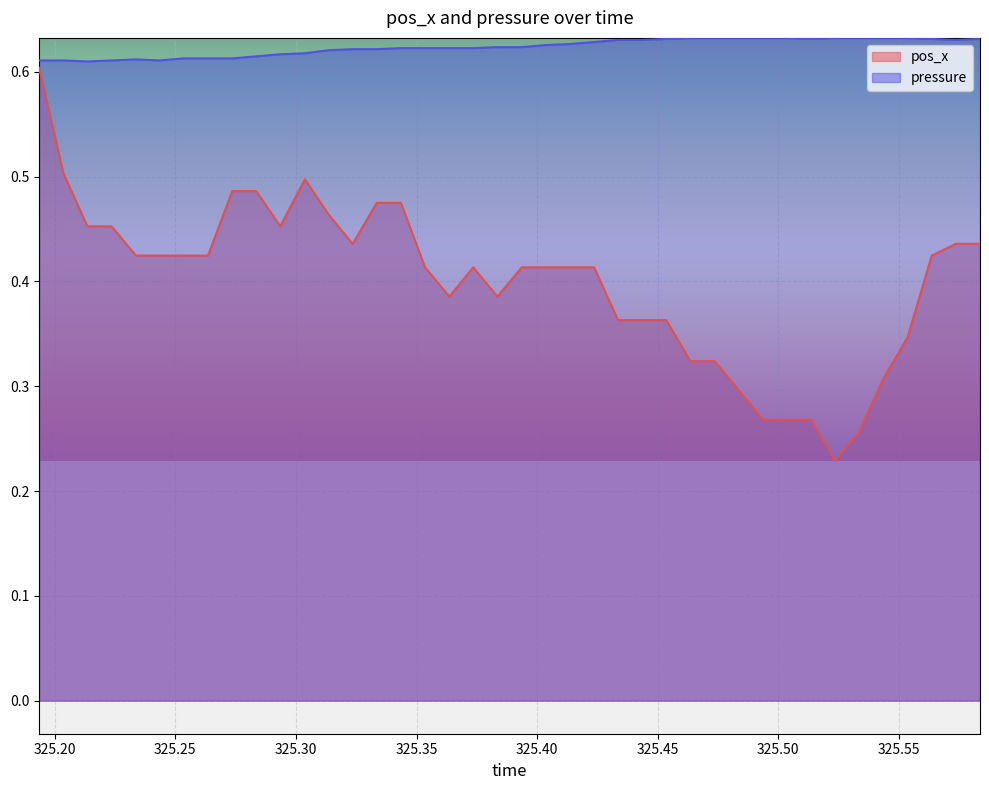

What is the difference between the highest and lowest values at 325.3235?

0.2